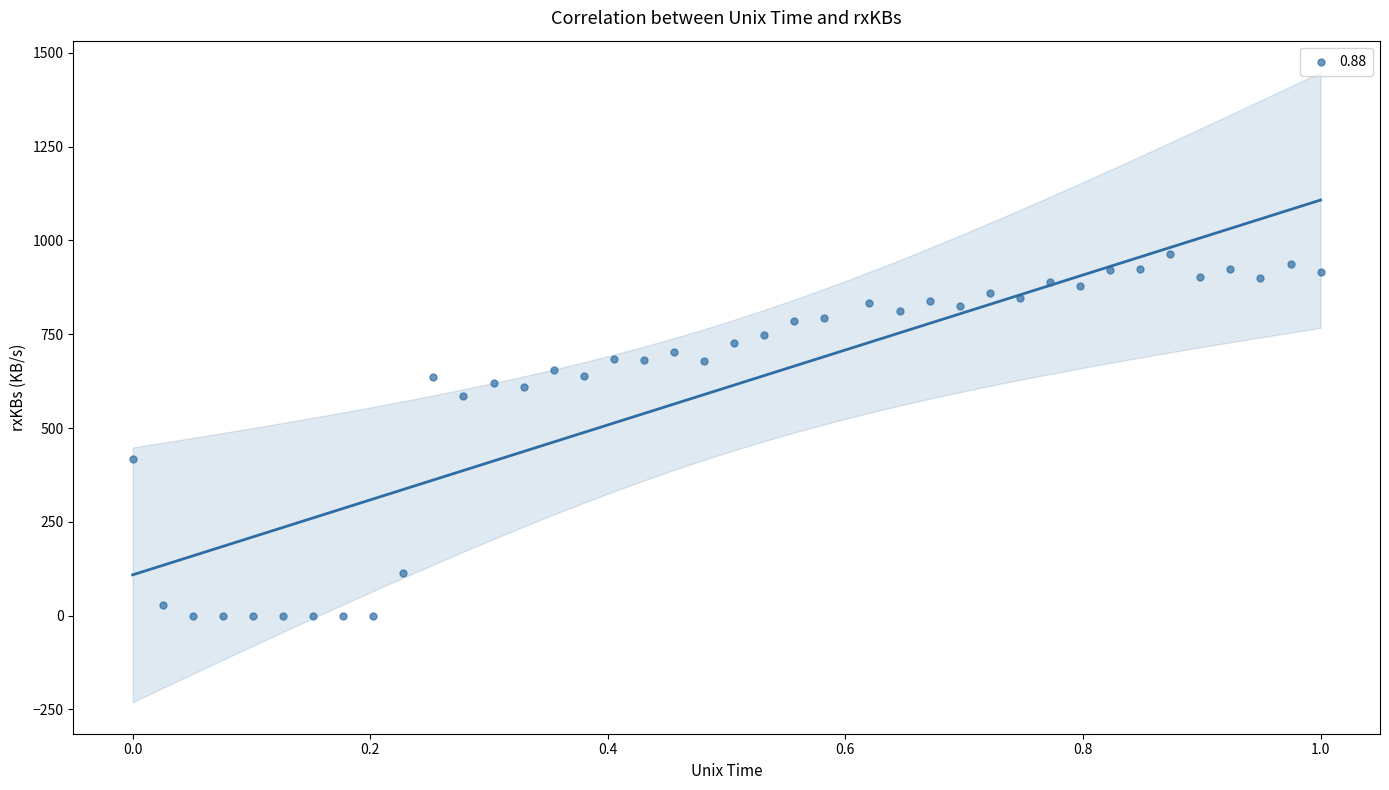

What is the range of X values (max minus min)?

1.0